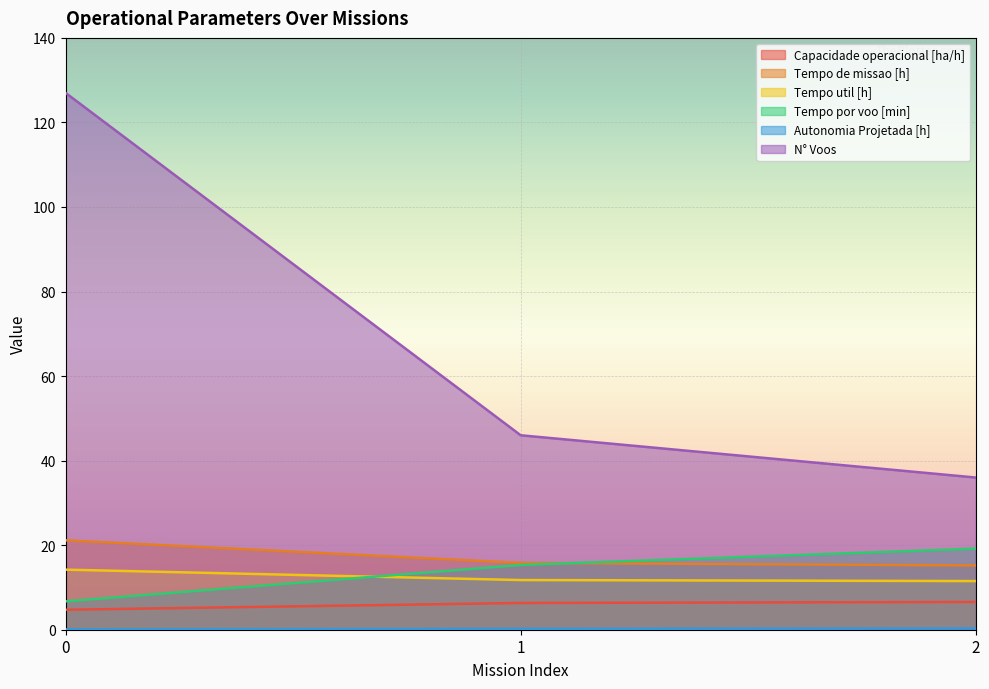

Which has a higher value, 1 or 2?

2